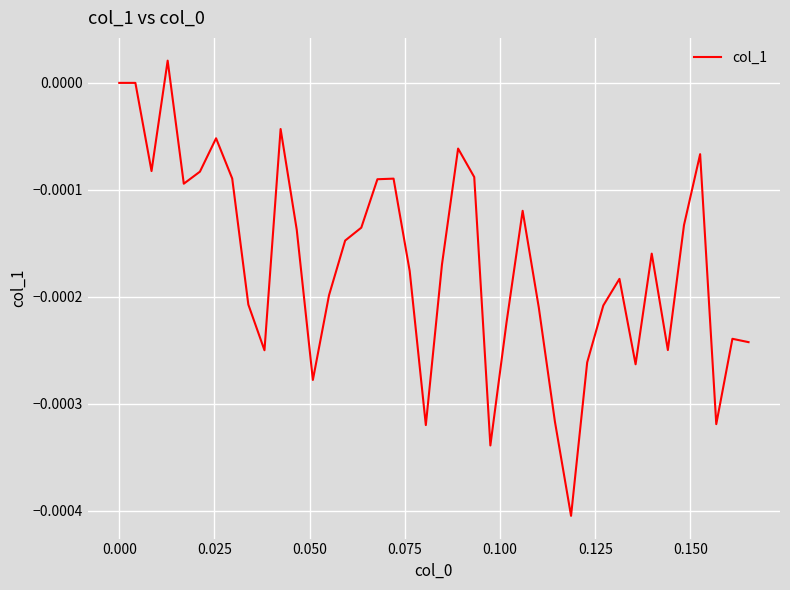

How many interior local peaks (higher than both neighbors) does the data have?

10